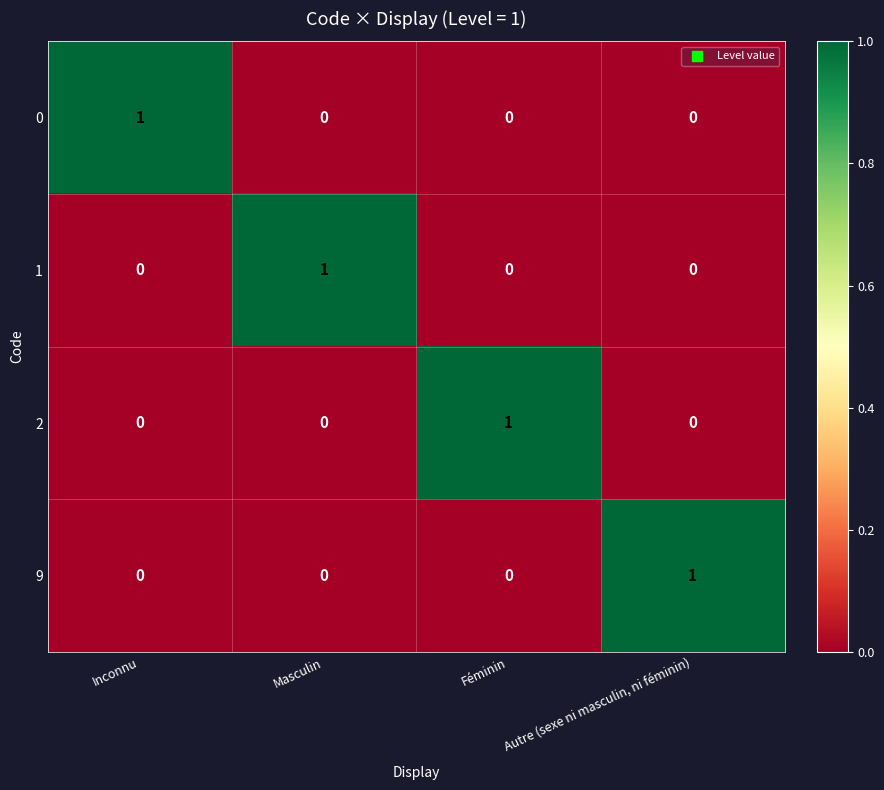

How many 9 values are between 0 and 1?

4